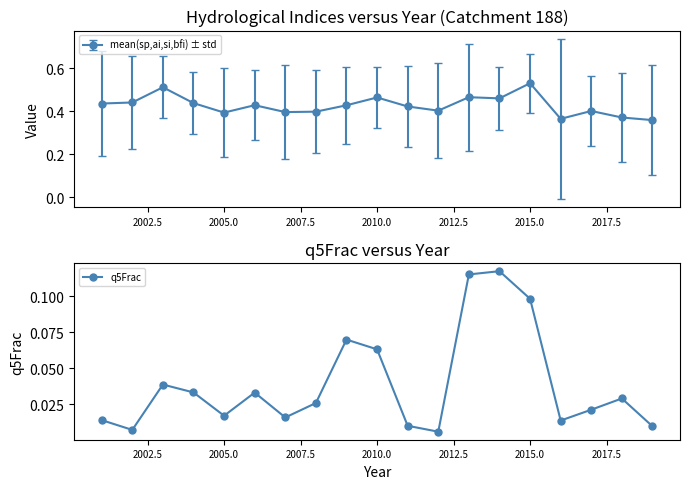

At which label does mean(sp,ai,si,bfi) ± std reach its peak?

2015.0